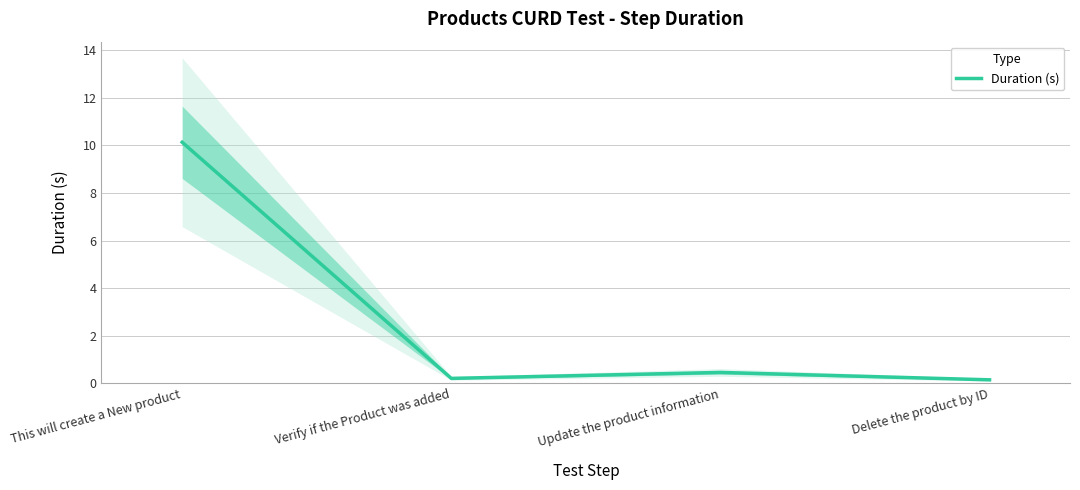

Between This will create a New product and Verify if the Product was added, which is larger?

This will create a New product